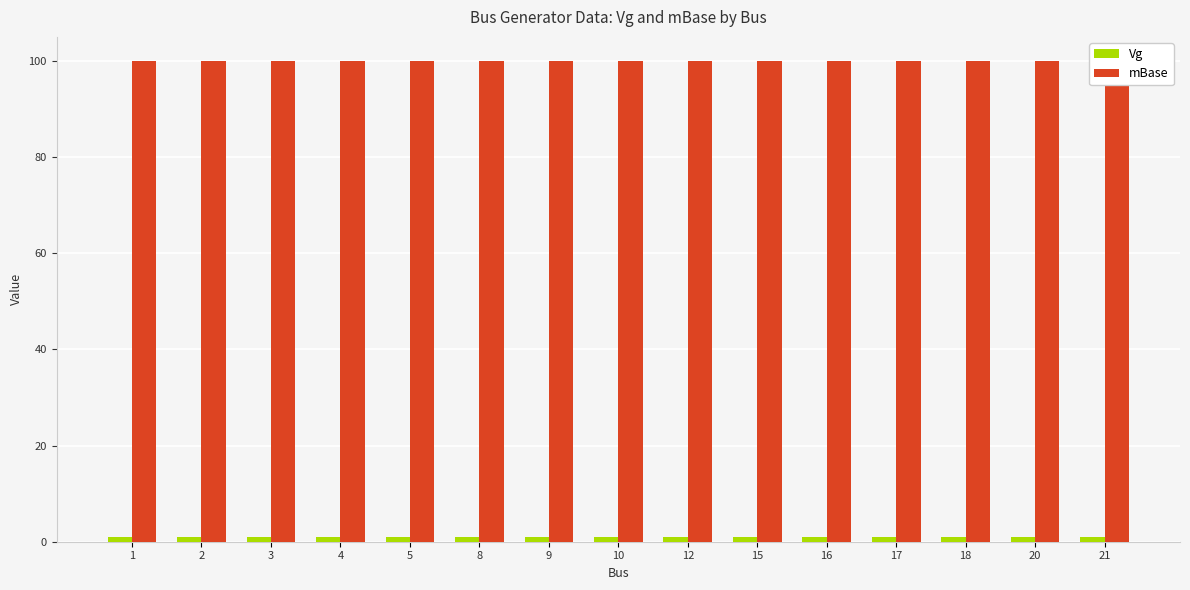

Count the number of data series in this chart.

2